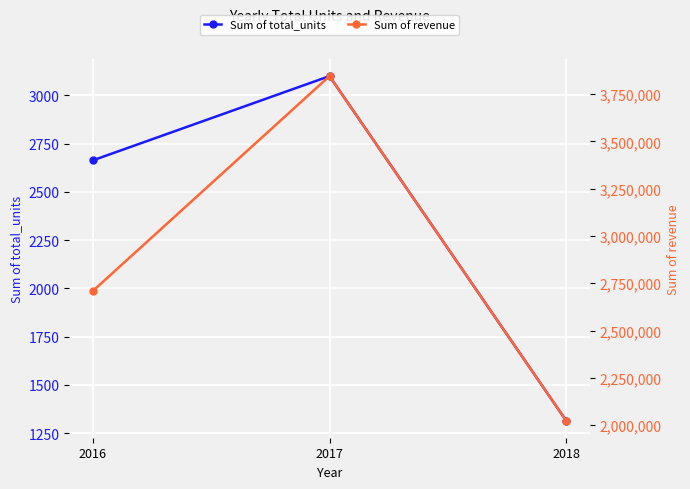

Reading right to left, what are all the values shown in this chart?

Sum of total_units: 1316.0	3099.0	2663.0
Sum of revenue: 2023989.4	3845515.0	2709484.5